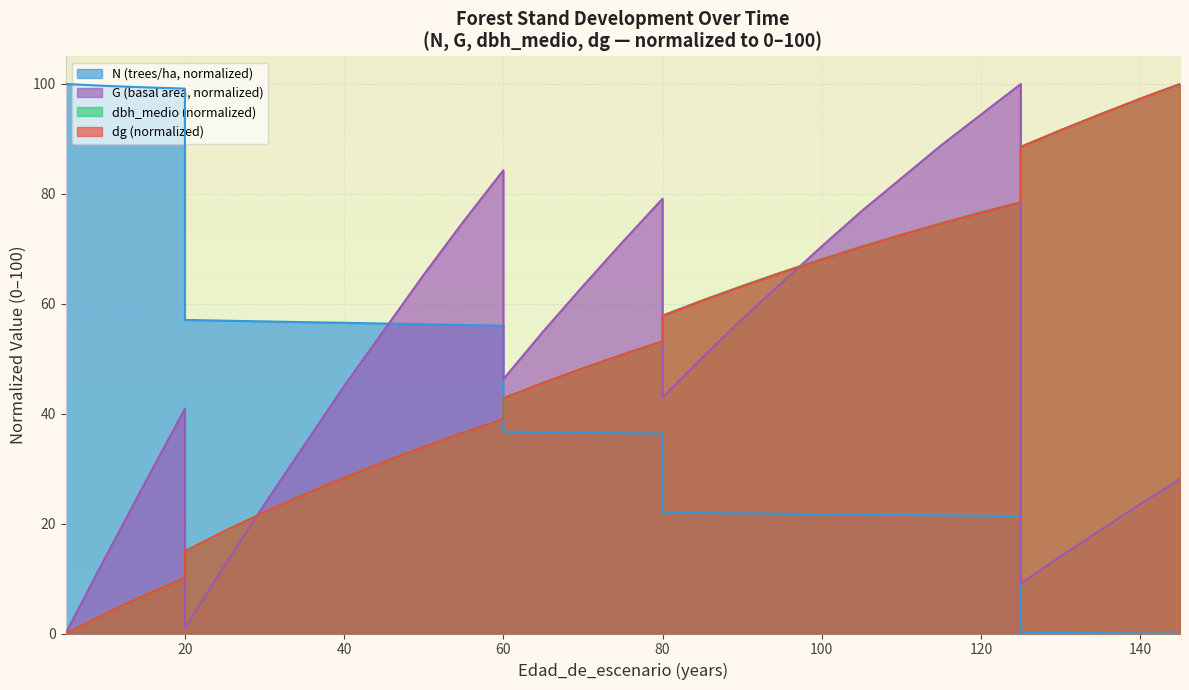

Reading left to right, what are all the values shown in this chart?

N: 100.0	99.7	99.4	99.2	57.1	56.9	56.8	56.7	56.5	56.4	56.3	56.1	56.0	36.7	36.6	36.5	36.5	36.4	22.0	21.9	21.9	21.8	21.7	21.6	21.6	21.5	21.4	21.4	0.1	0.1	0.1	0.0	0.0
G: 0.0	13.8	27.5	40.9	1.0	12.4	23.6	34.3	45.0	55.2	65.3	75.0	84.3	46.3	55.0	63.2	71.3	79.1	43.0	50.2	57.2	63.8	70.5	76.9	82.9	88.8	94.4	100.0	9.1	14.0	18.8	23.6	28.1
dbh_medio: 0.0	3.6	7.1	10.2	15.0	18.6	22.1	25.3	28.4	31.3	34.0	36.6	39.1	42.8	45.6	48.3	50.8	53.2	57.9	60.6	63.3	65.8	68.1	70.4	72.6	74.7	76.7	78.5	88.6	91.6	94.5	97.3	100.0